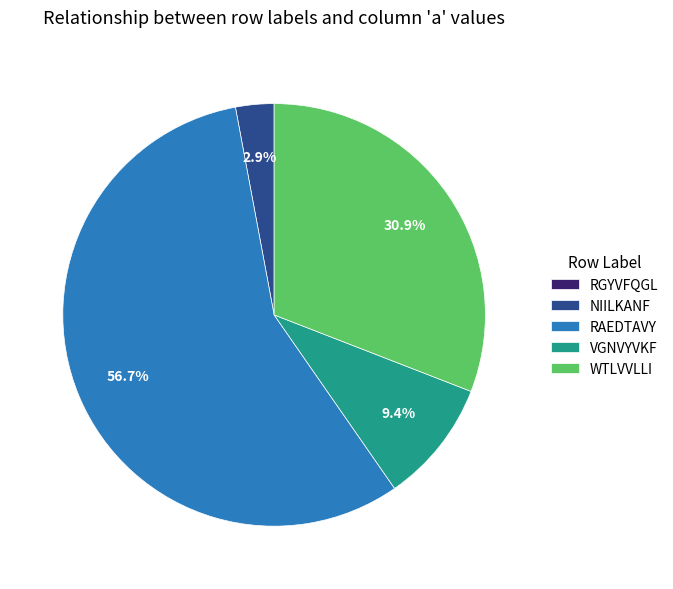

Is there a majority slice in this chart?

Yes